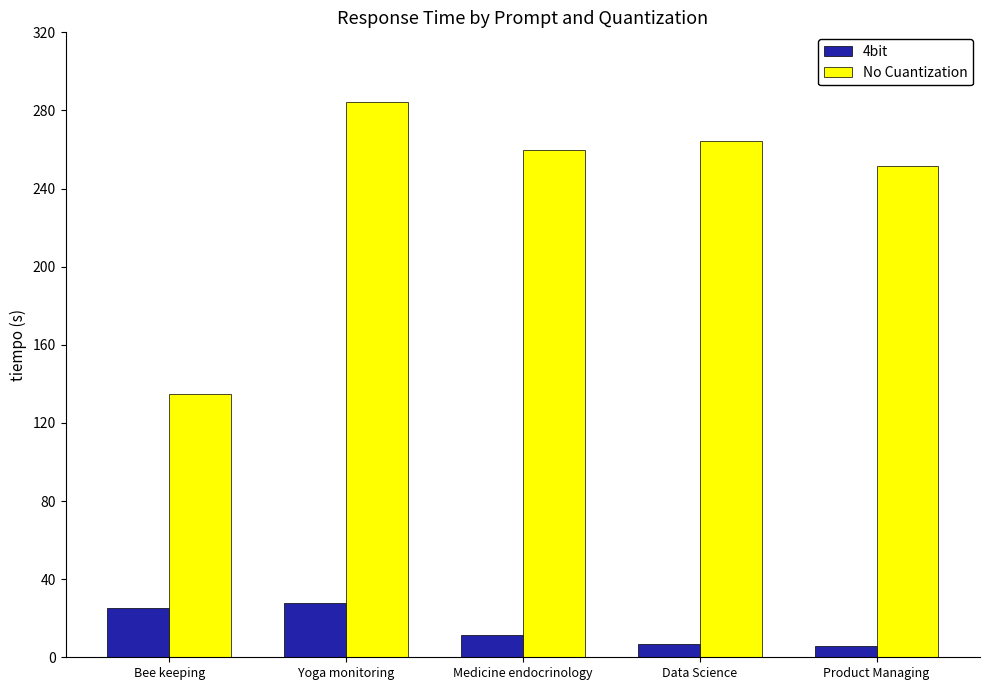

At which category is the sum across all series the highest?

Yoga monitoring